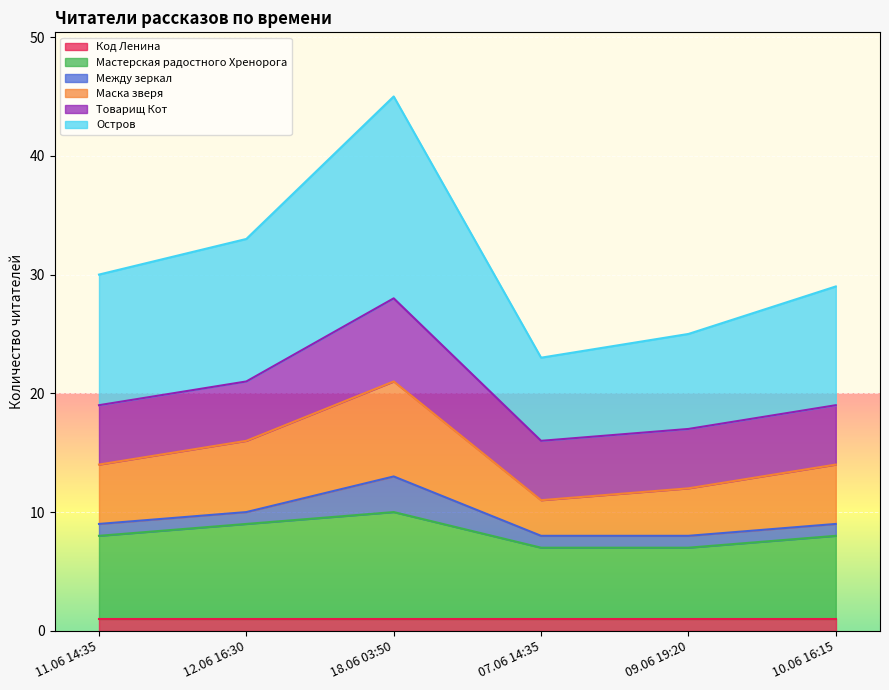

True or false: Остров and Маска зверя intersect in this chart.

False